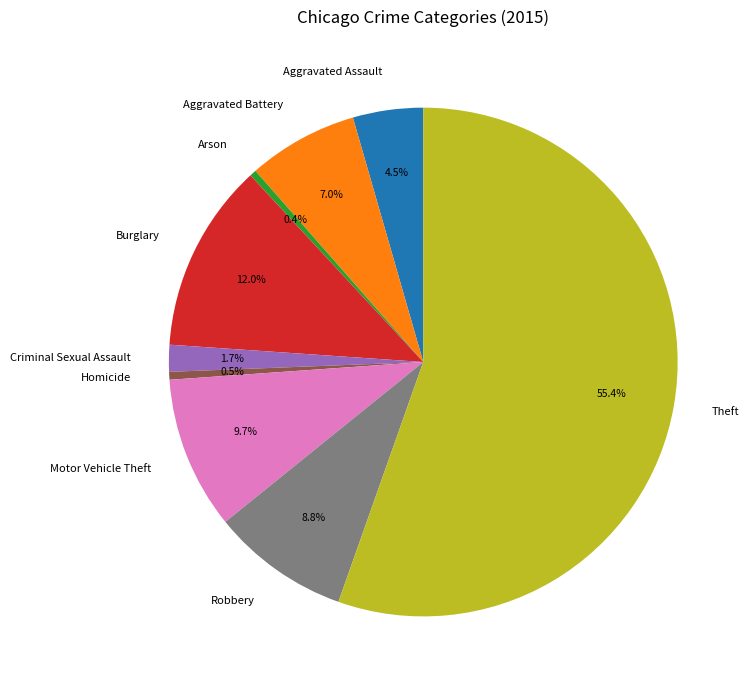

Is Theft the majority of the pie?

Yes